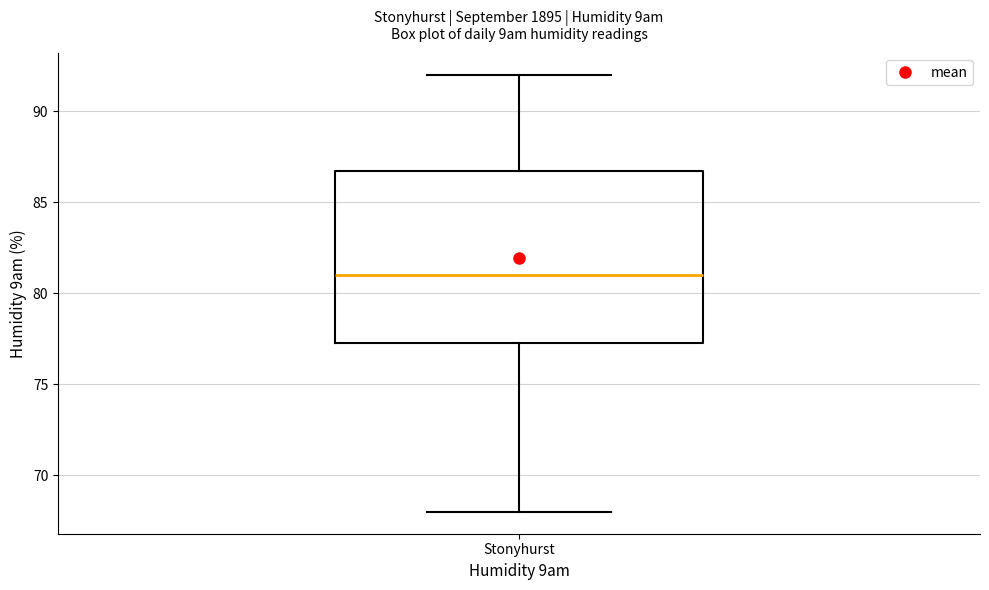

Transcribe this box plot: give where the median line is, the range the box spans, and where the two whiskers end, as read against the y-axis. The values are not printed on the chart, so give them approximately, as read against the axis.

median 81.0, box 77.5 to 87.0, whiskers 68.0 to 92.0